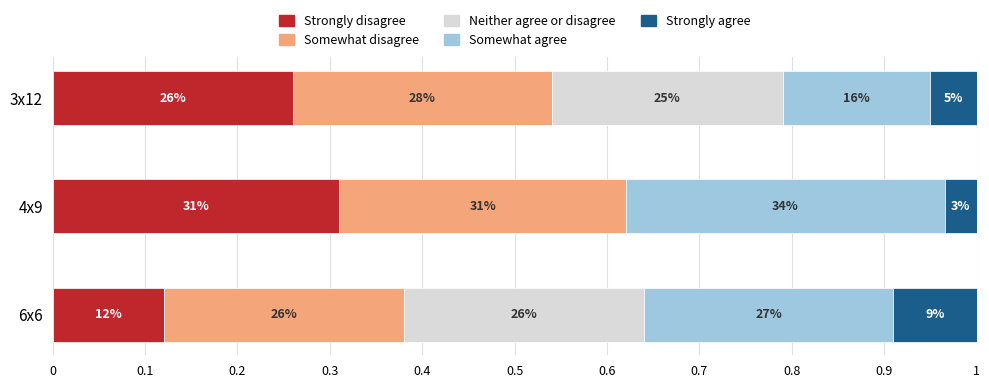

What is the difference between the maximum and minimum values in the Strongly agree series?

0.1